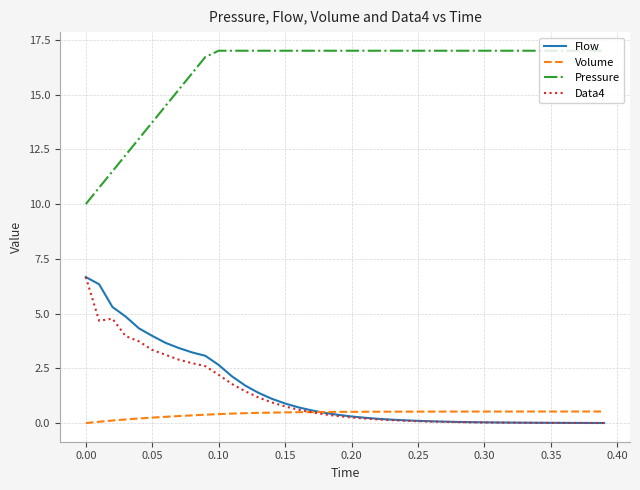

True or false: Data4 and Pressure cross at least once.

False